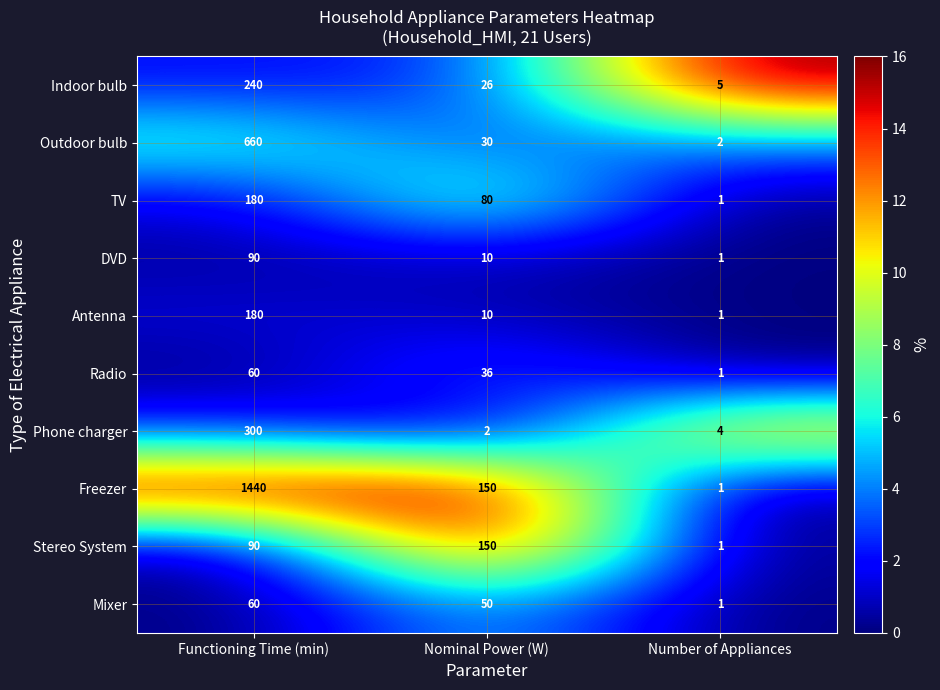

Which series has the widest spread of values?

Freezer